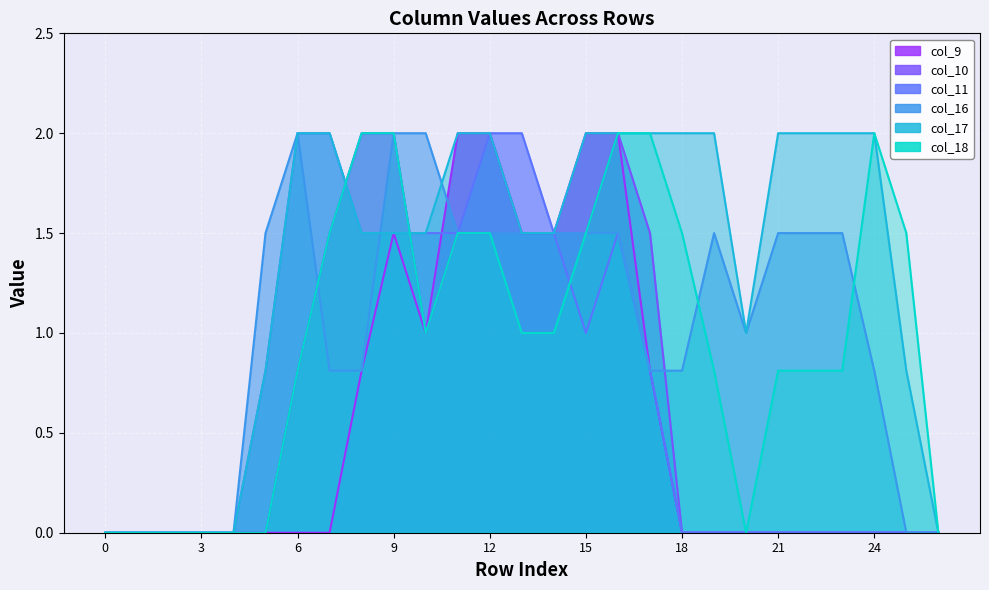

What is the sum of all col_10 values?

18.3